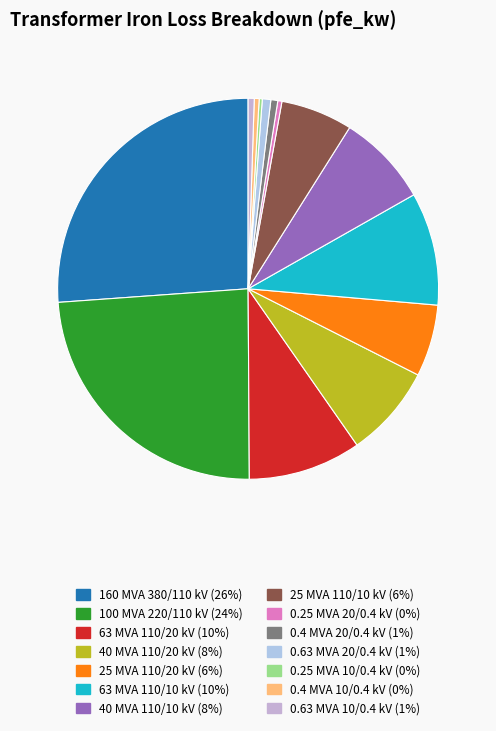

Is it true that 25 MVA 110/20 kV is 1% of the pie?

False